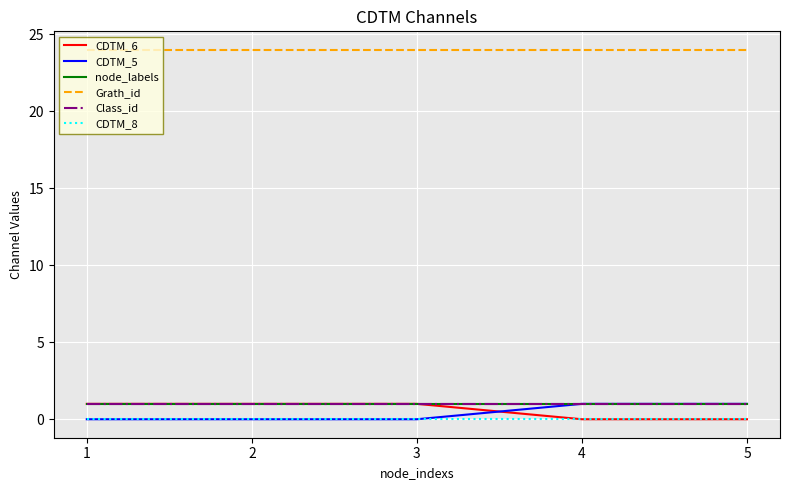

True or false: Class_id and node_labels intersect in this chart.

False